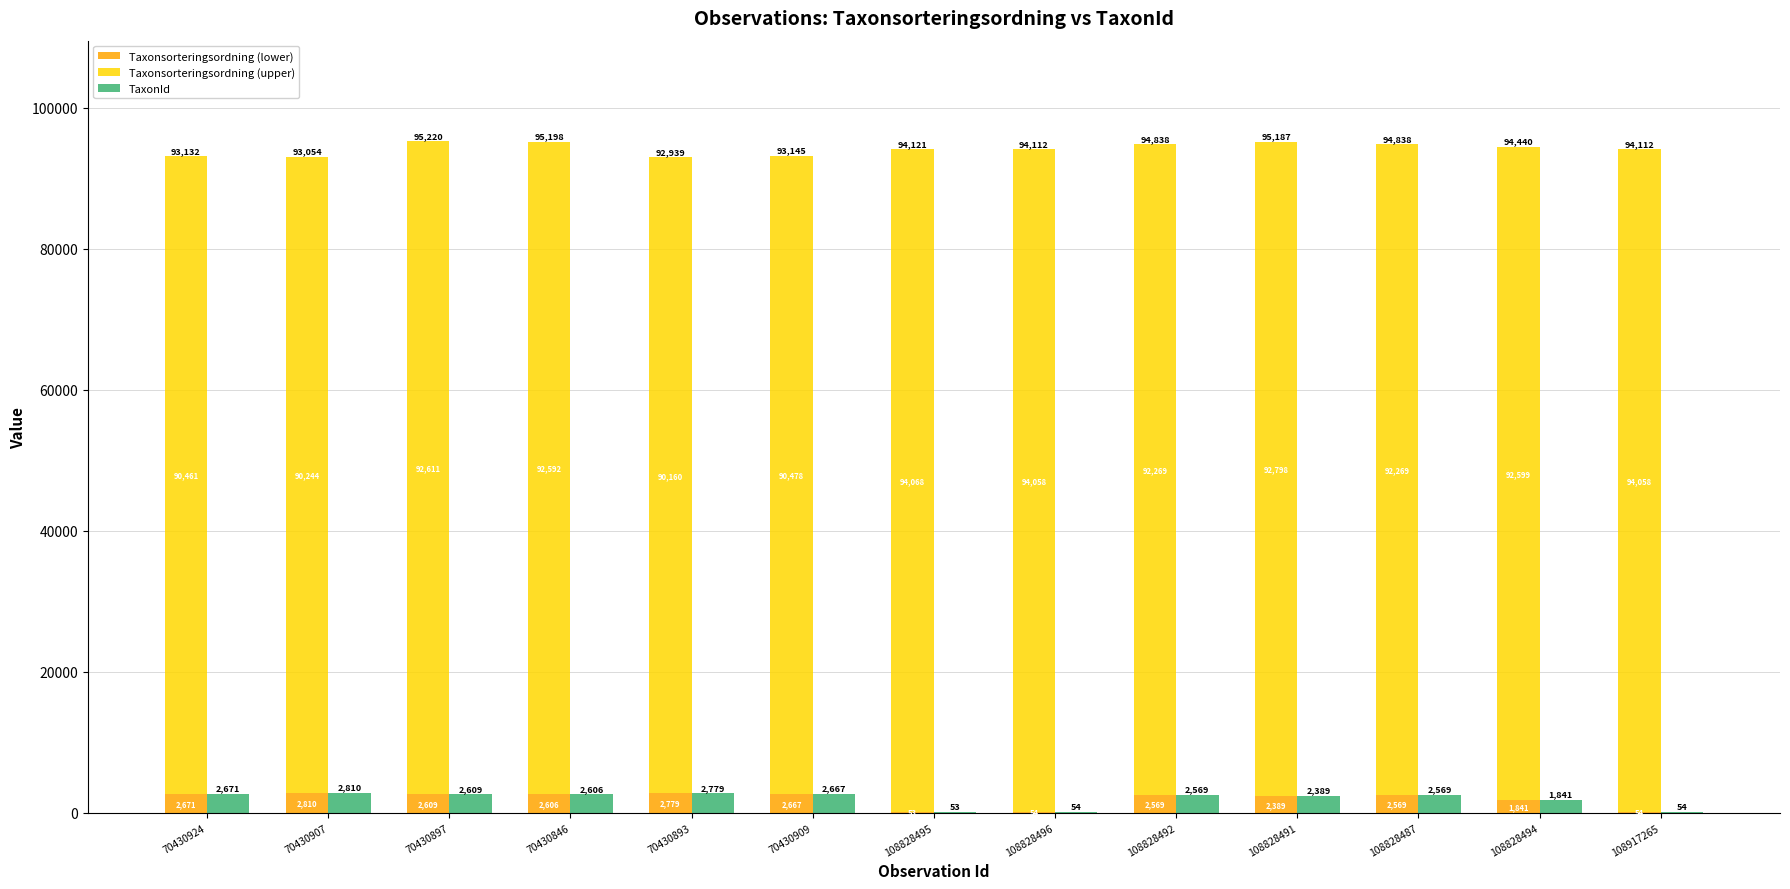

What is the value of the TaxonId bar at the 11th from the left?

2569